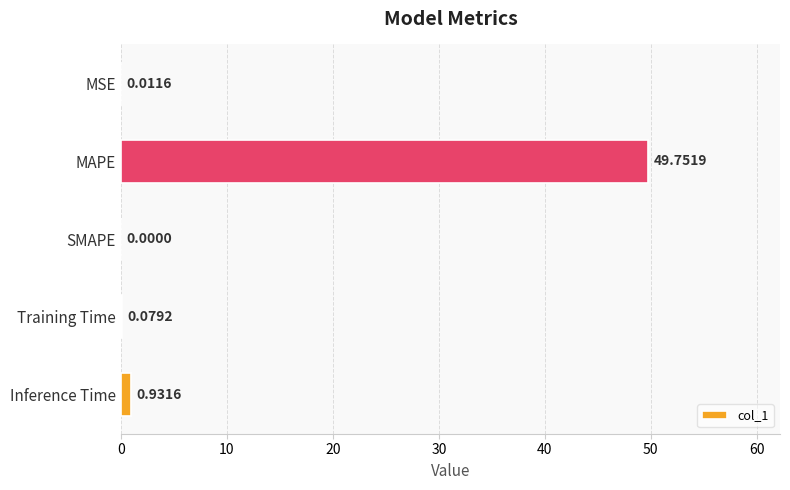

Between MAPE and Inference Time, which is larger?

MAPE